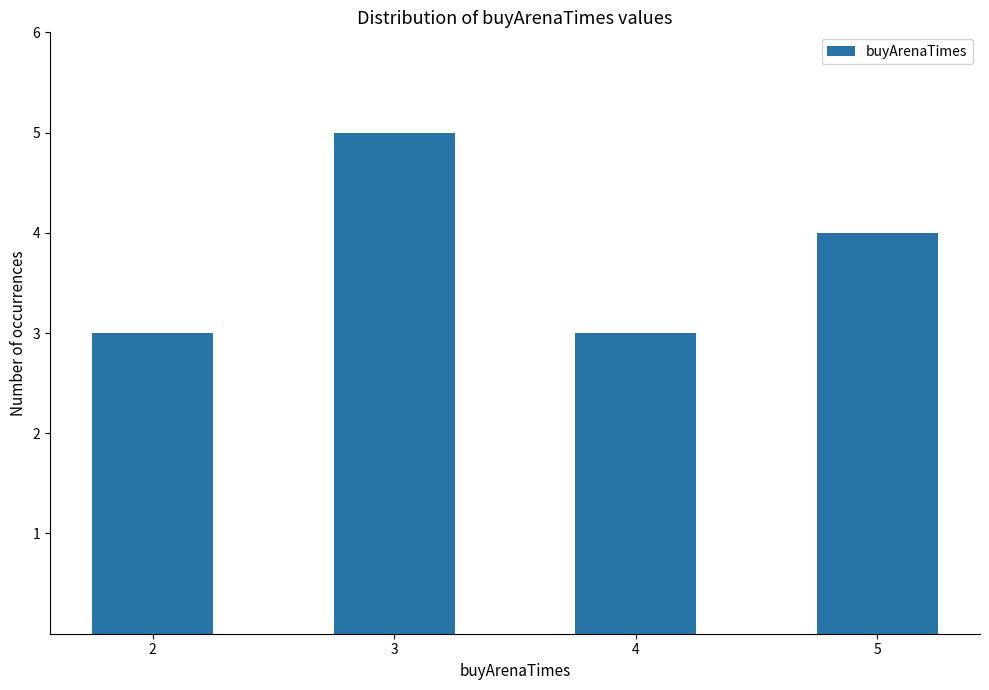

What is the sum of the values at 5 and 4?

7